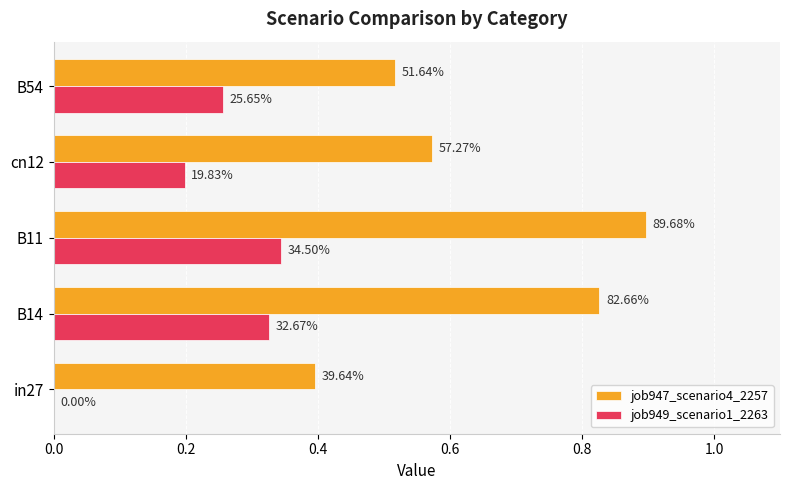

Does the chart contain any negative values?

No